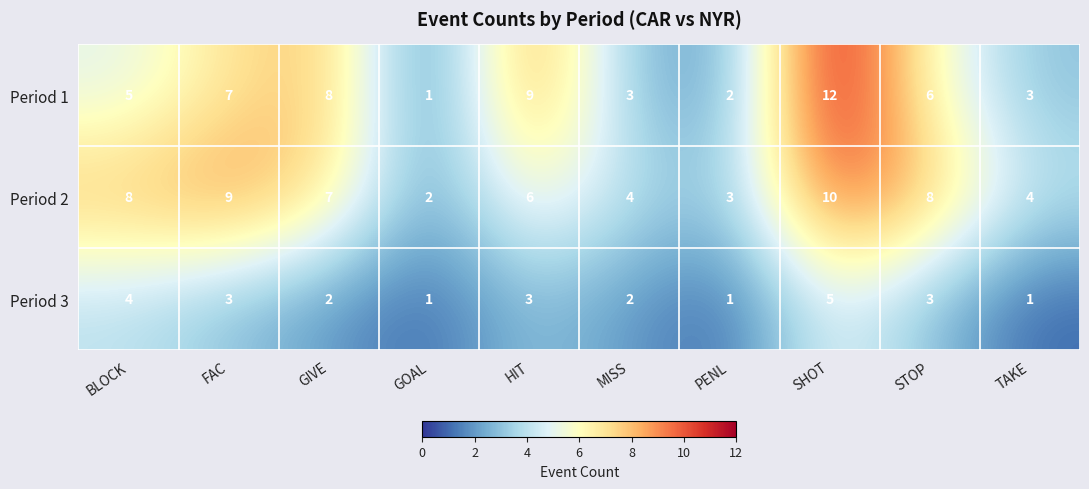

Which series has the largest total across all categories?

Period 2